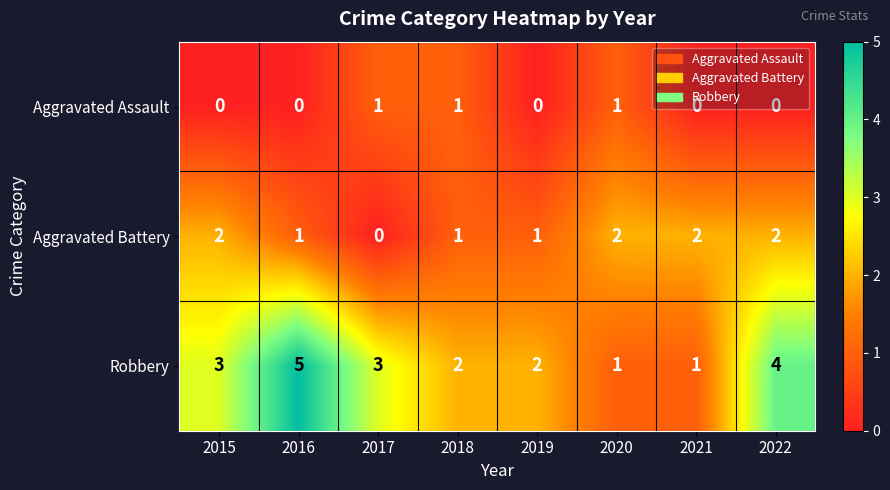

Is the value of Aggravated Assault at 2020 greater than the value of Aggravated Battery at 2022?

No